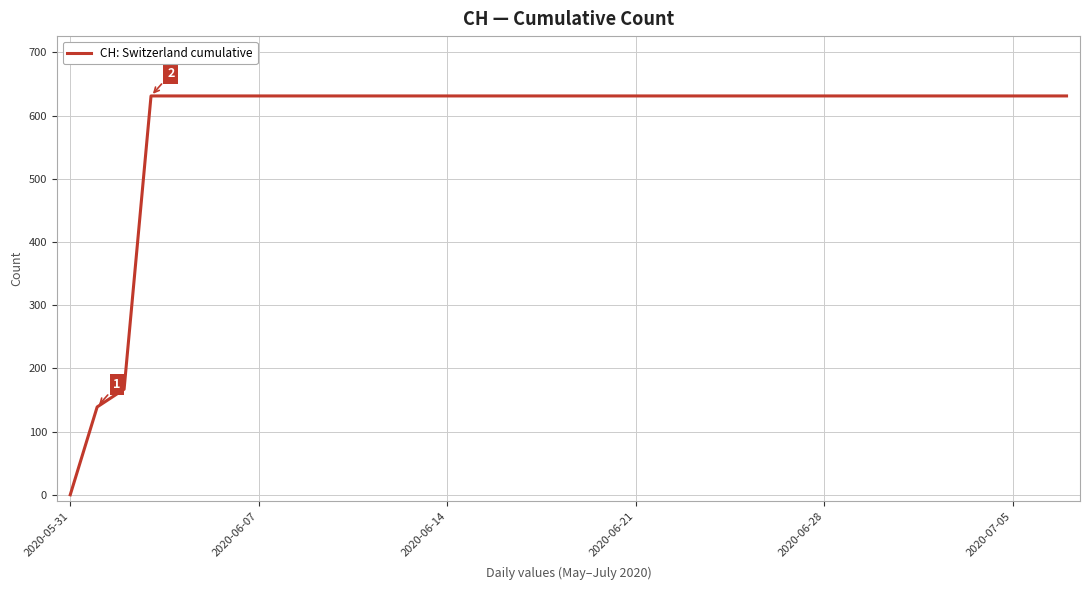

What is the average value?

589